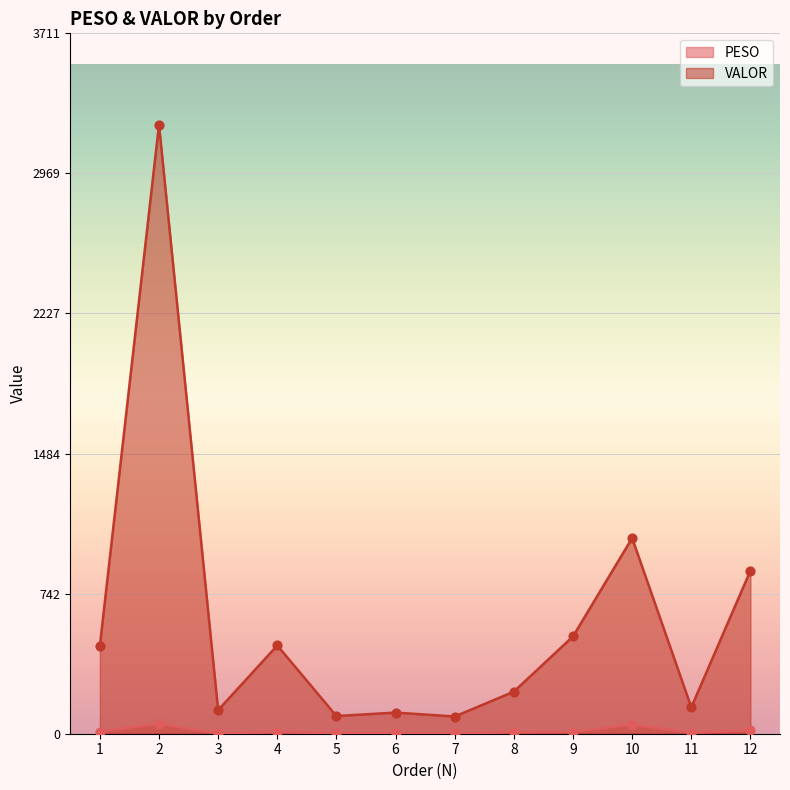

Which series reaches the minimum Y coordinate?

PESO